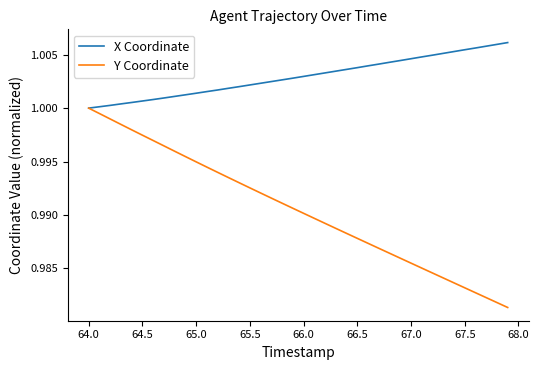

Which series has the largest total across all categories?

X Coordinate